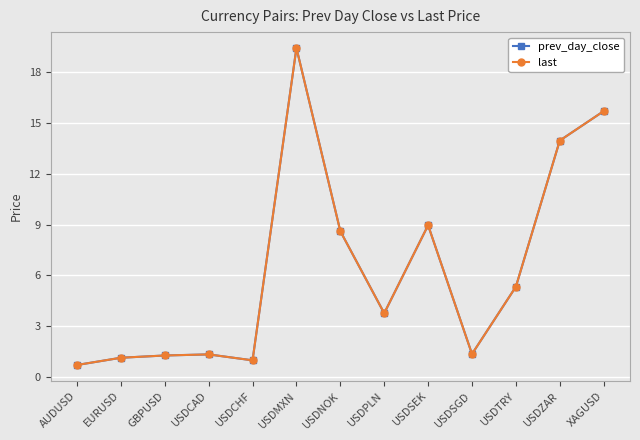

Is it true that prev_day_close equals 21.3 at USDZAR?

False